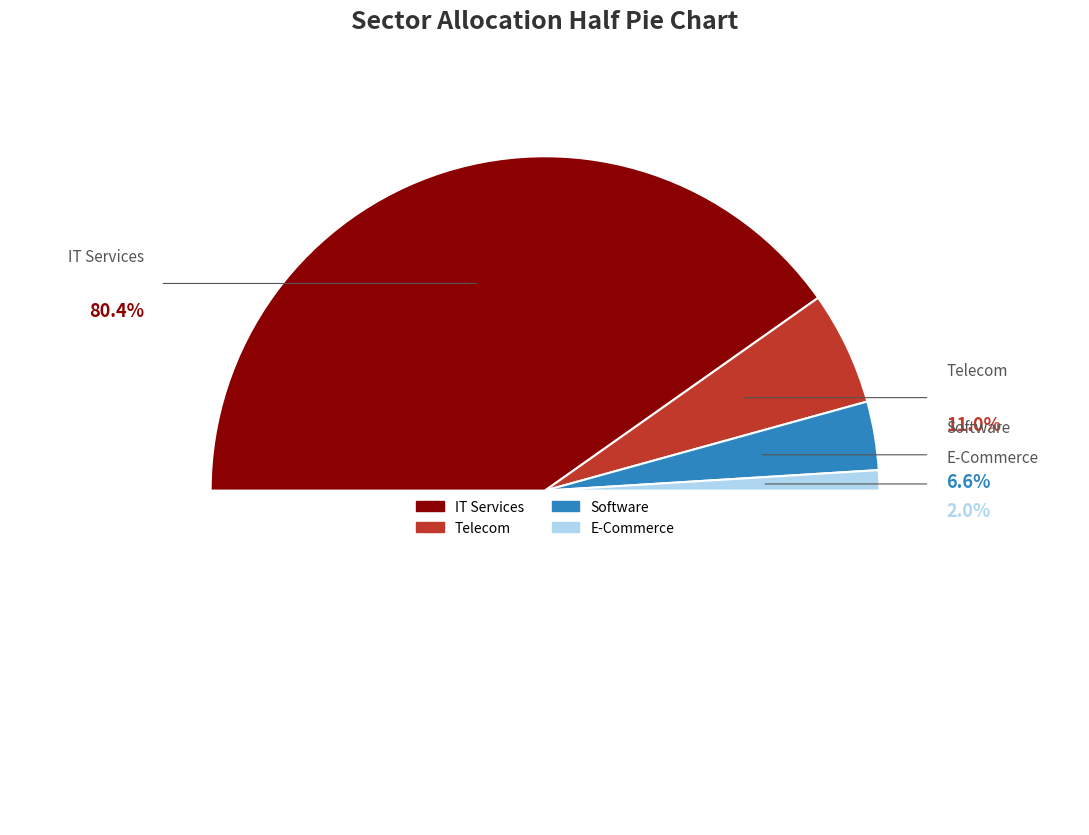

What is the largest slice in the pie chart?

IT Services